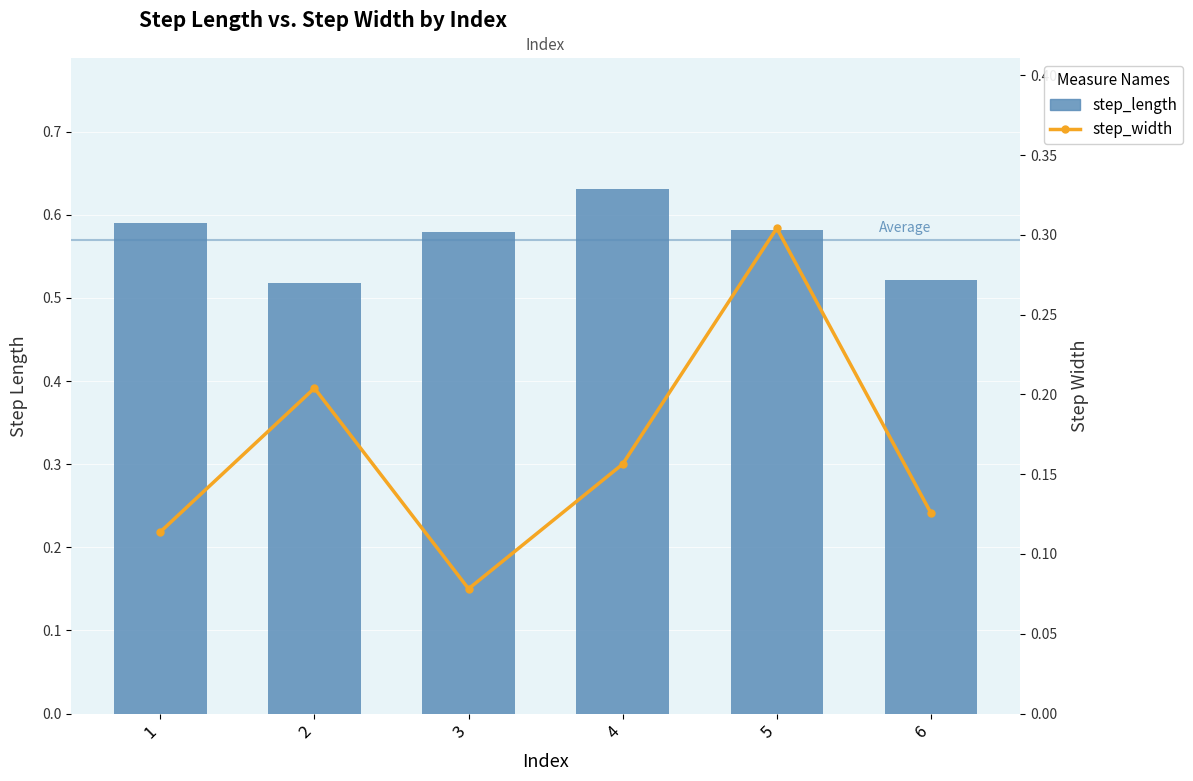

How many groups of bars are there?

6